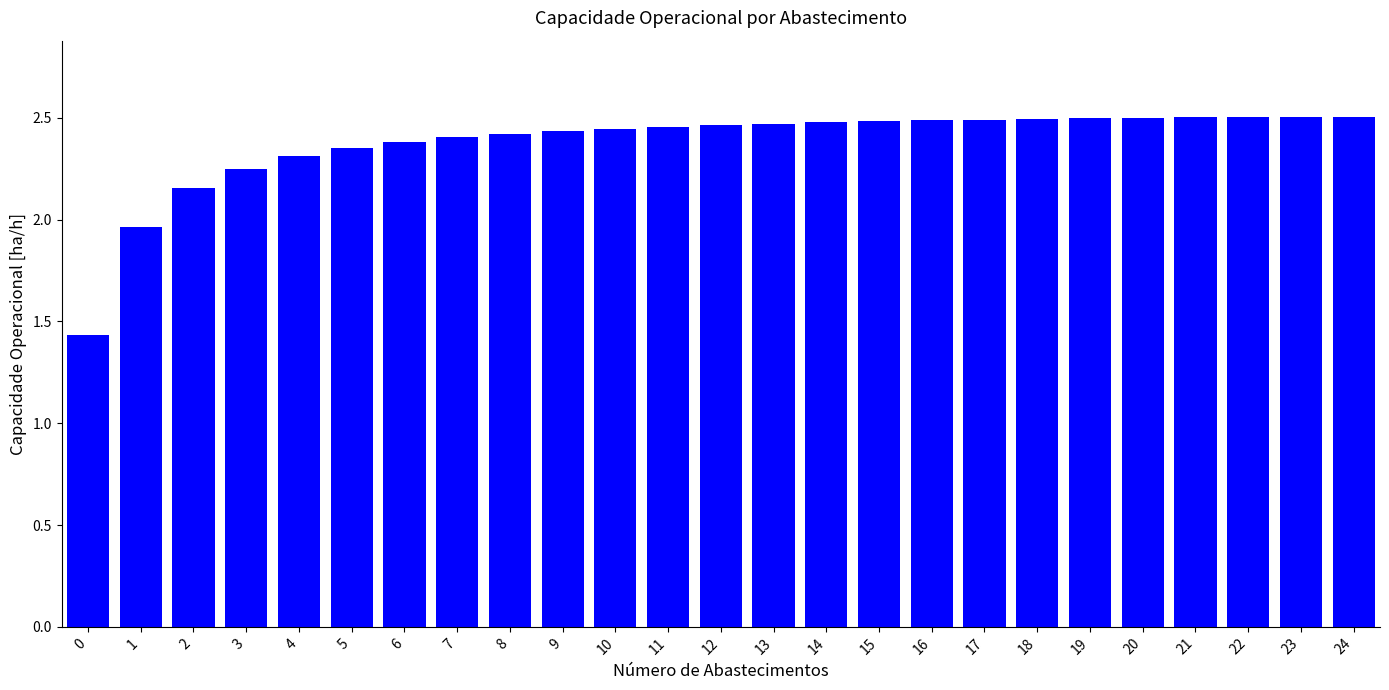

The chart shows a value of 2.5 at 11. True or false?

True